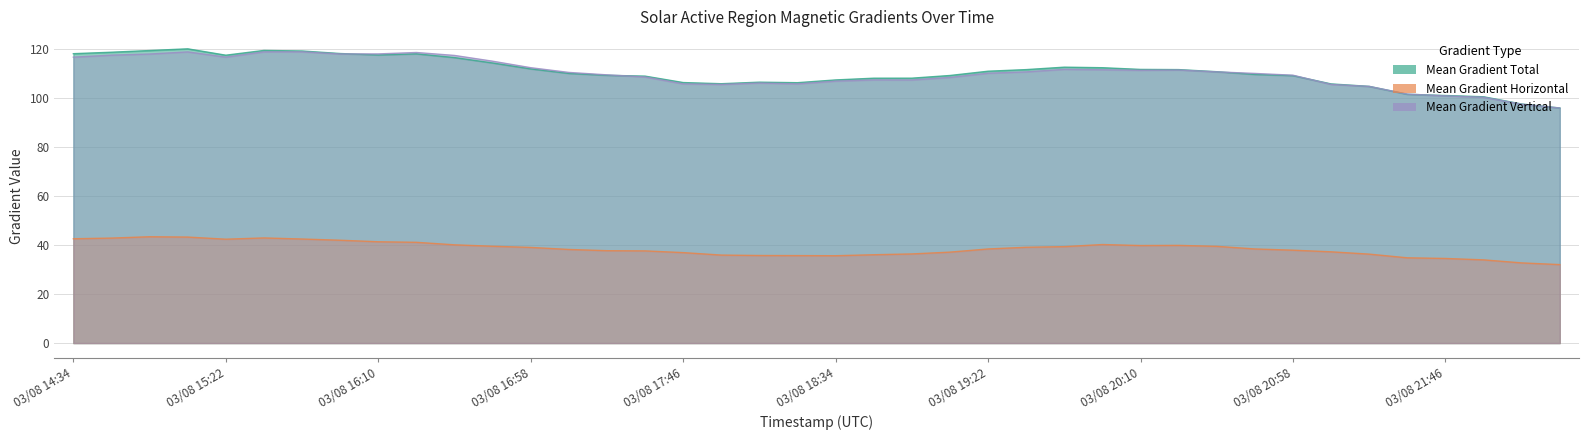

What is the label of the 34th point from the left?

03/08 21:10